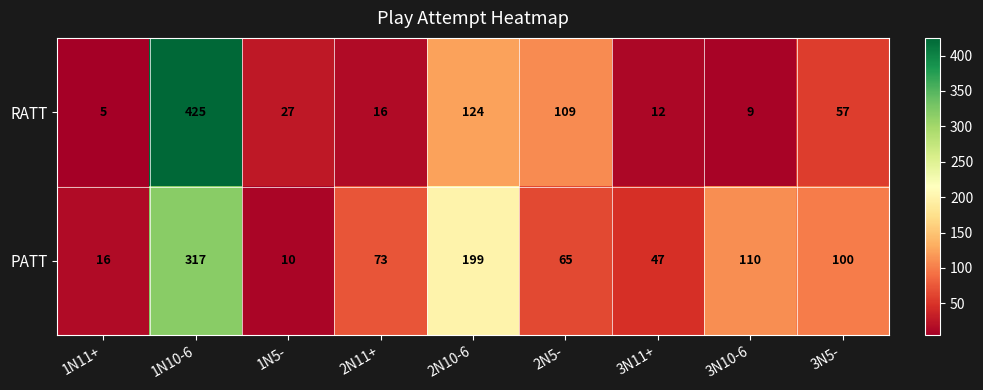

The value of RATT at 3N10-6 is 9. True or false?

True